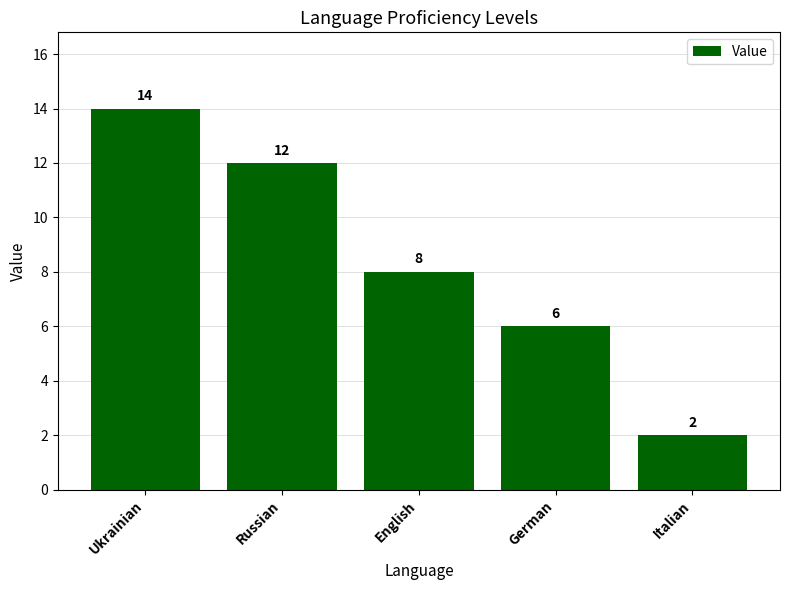

Are the bars horizontal?

No